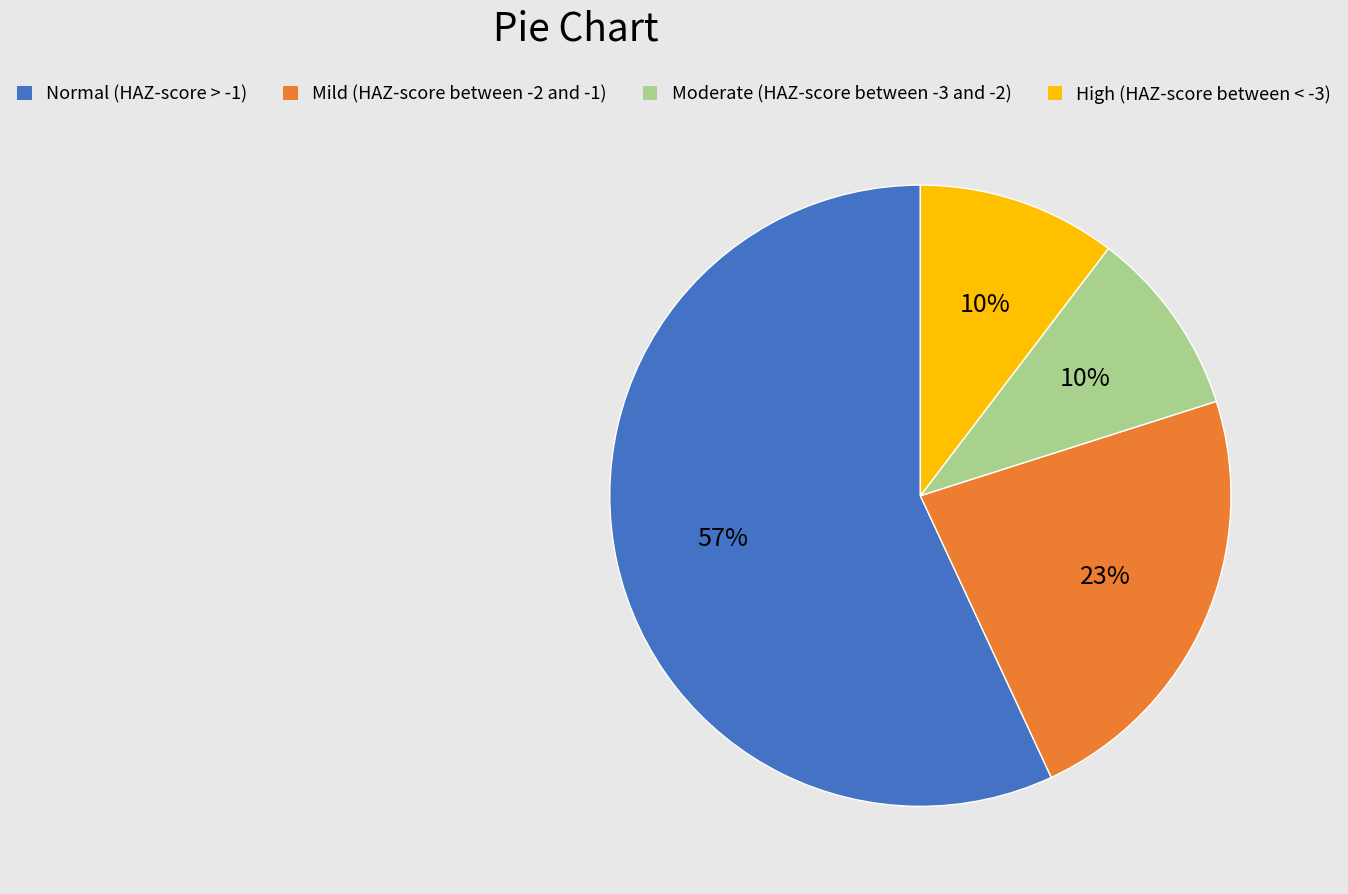

What is the largest slice in the pie chart?

Normal (HAZ-score > -1)